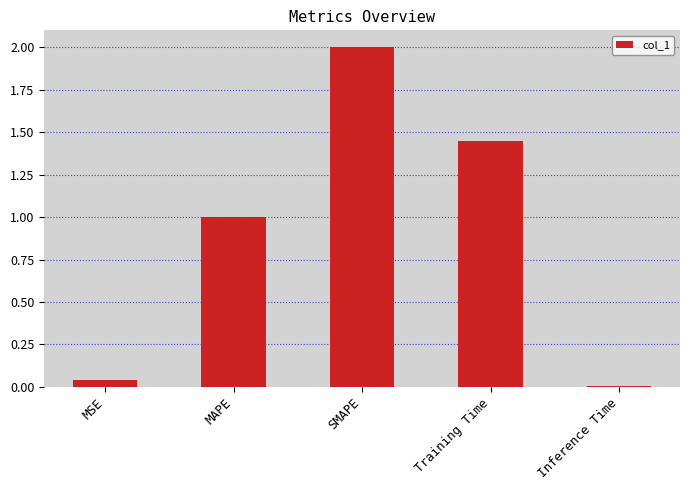

List the labels in order of value, smallest first.

Inference Time, MSE, MAPE, Training Time, SMAPE